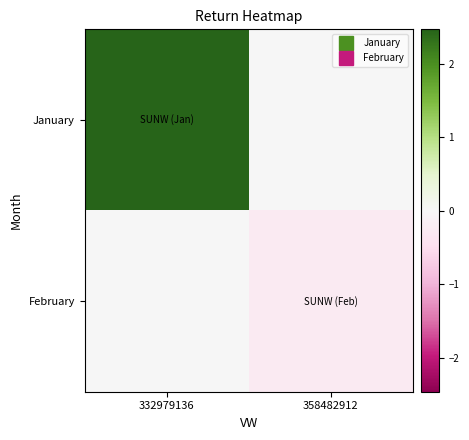

Rank the series by their maximum value, from lowest to highest.

February, January